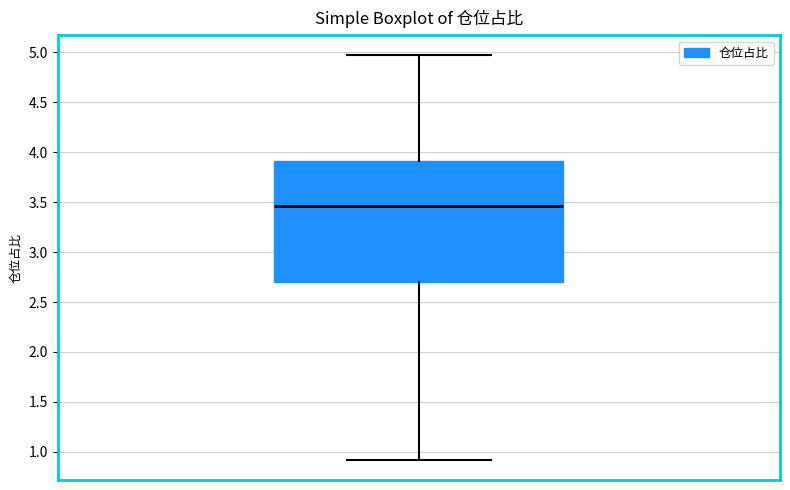

Read this box plot against the y-axis: the position of the median line, the range covered by the box, and the ends of both whiskers. The values are not printed on the chart, so give them approximately, as read against the axis.

median 3.45, box 2.70 to 3.90, whiskers 0.90 to 4.95